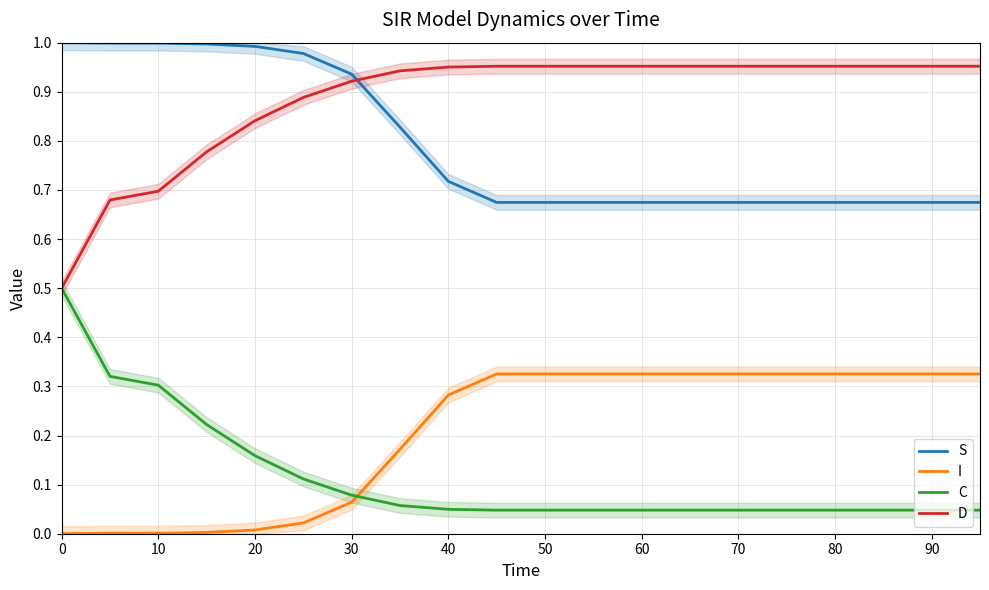

True or false: C has more than 1 points higher than both neighbors.

False